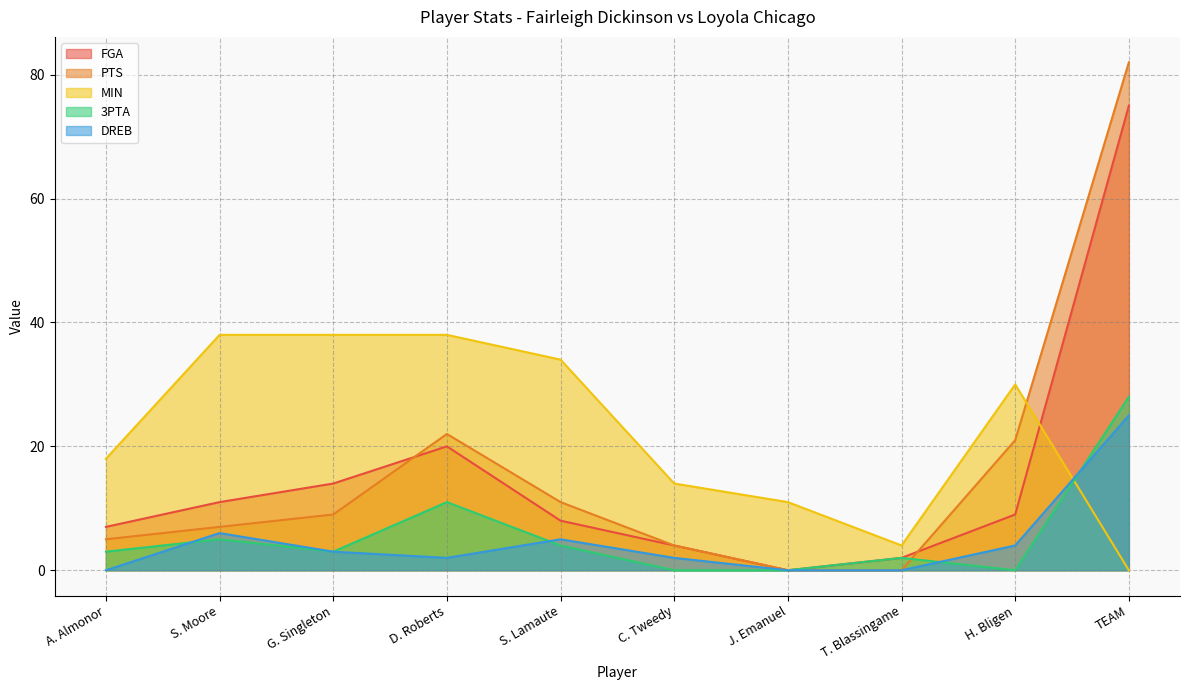

Between D. Roberts and H. Bligen, which is larger?

D. Roberts